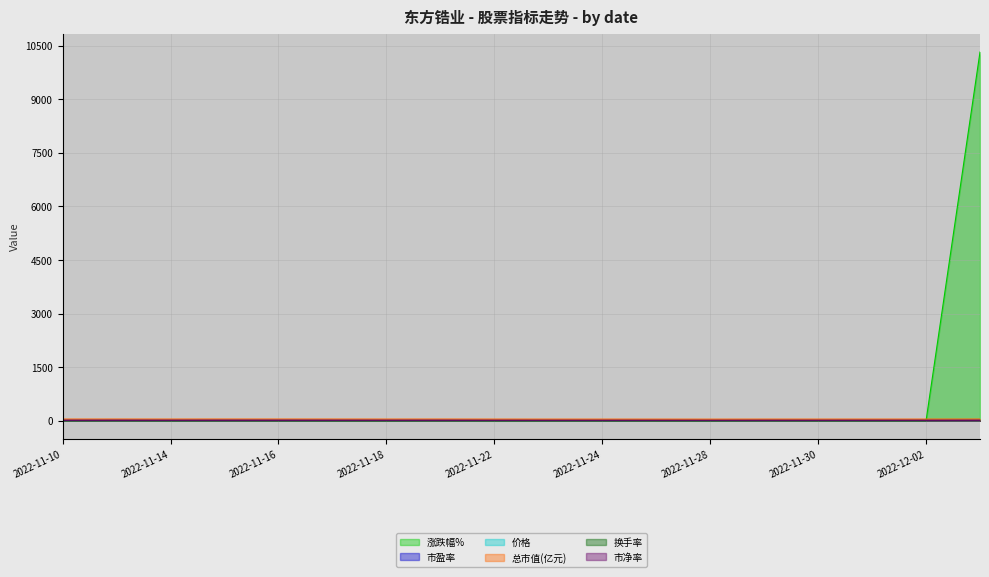

How many lines are shown in the chart?

6